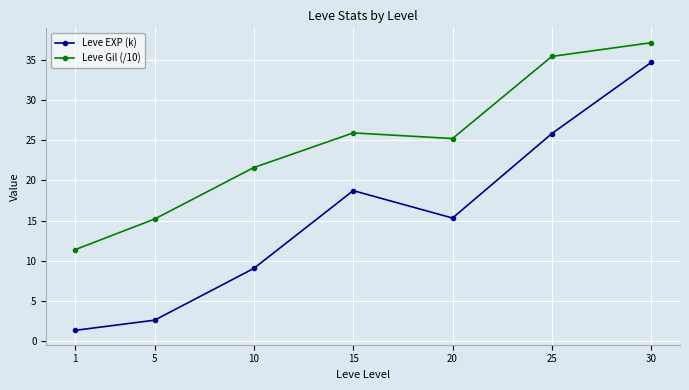

Rank the categories by Leve Gil (/10) value from lowest to highest.

1, 5, 10, 20, 15, 25, 30